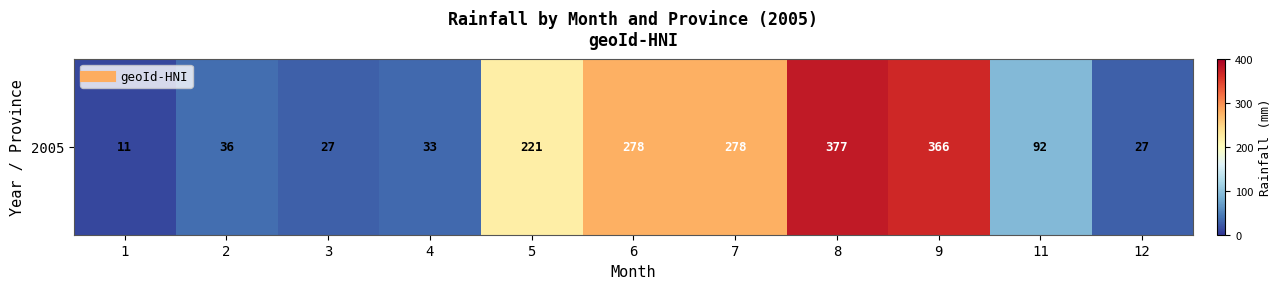

Where is the data nearest to the value 194?

5